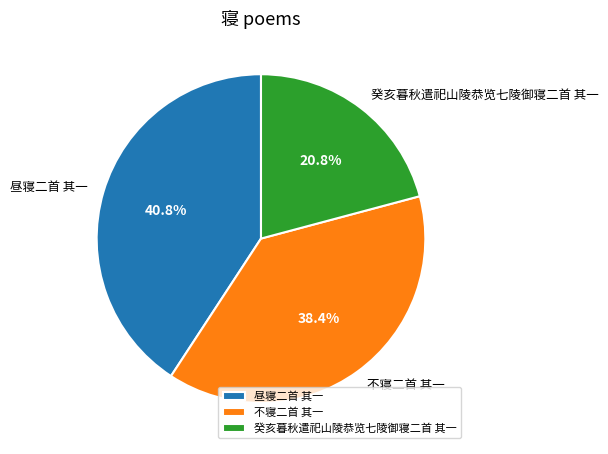

Does 昼寝二首 其一 account for over 50% of the chart?

No